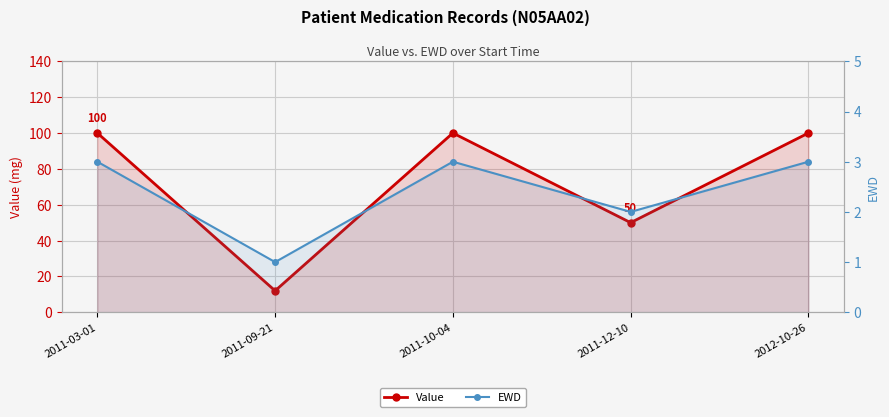

How many data points in EWD are less than 3?

2